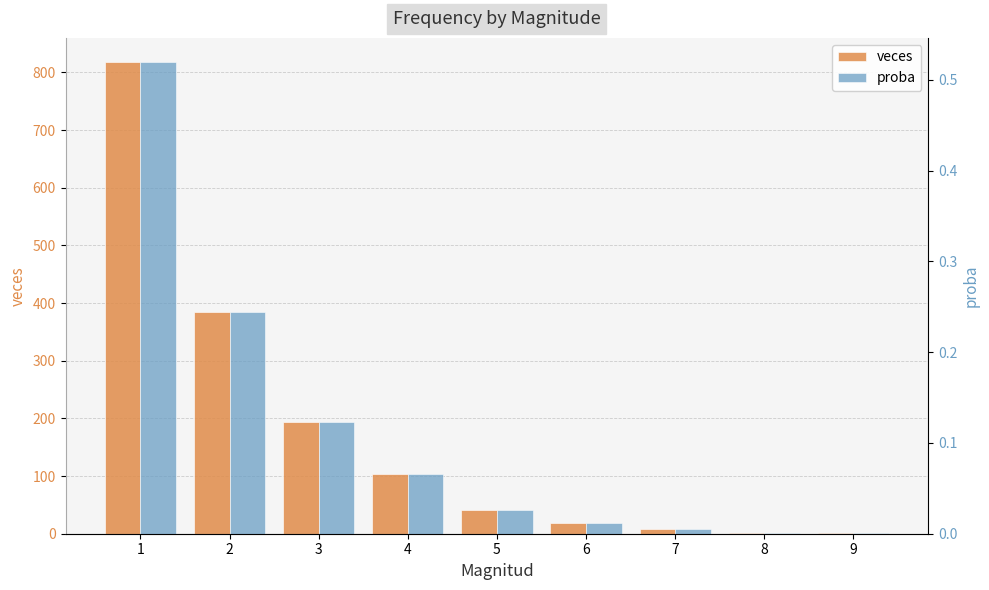

Is the value of veces at 9 greater than the value of proba at 6?

Yes